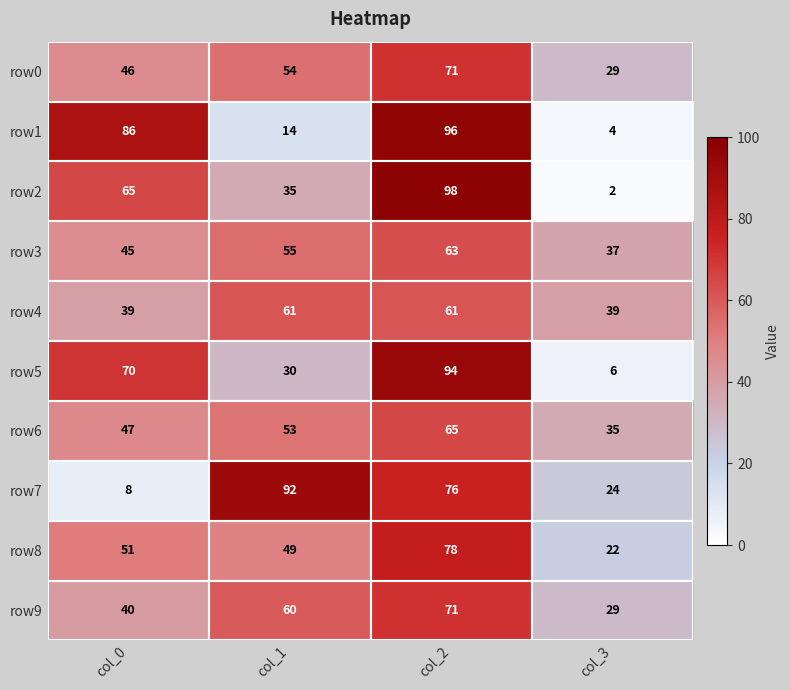

Which category has the highest value across all series?

col_2